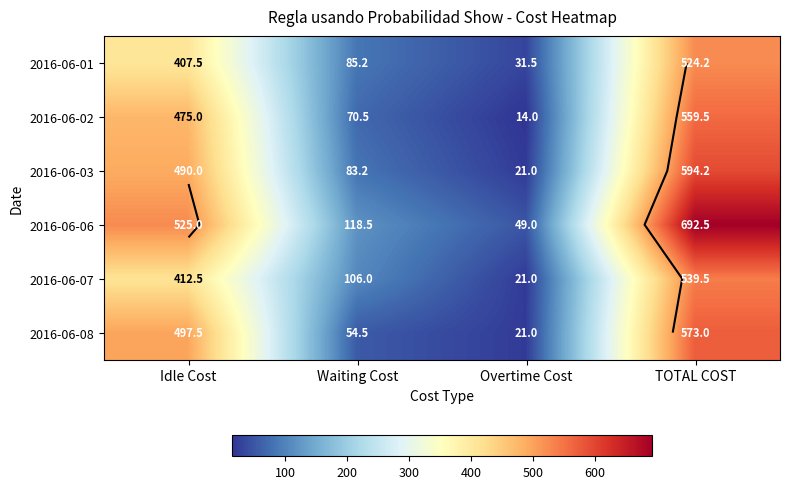

What is the maximum value shown in the chart?

692.5